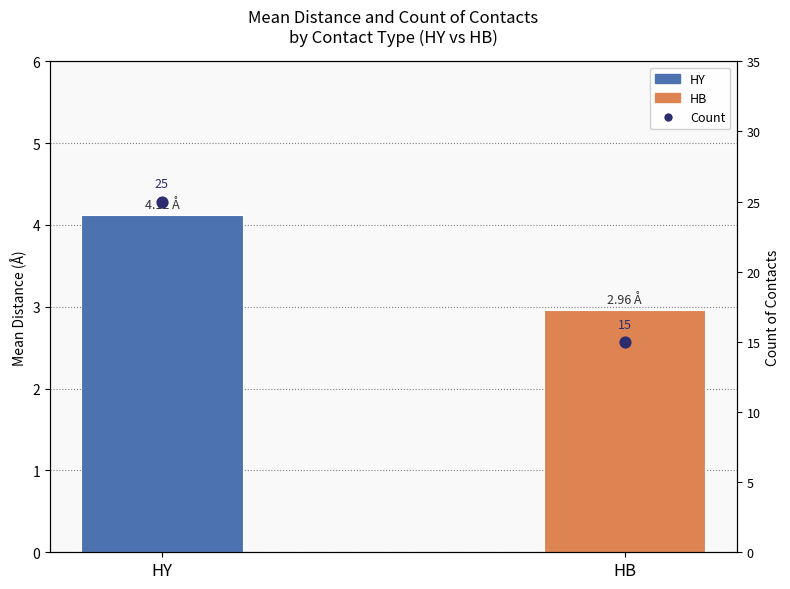

Which series reaches the minimum Y coordinate?

Mean Distance